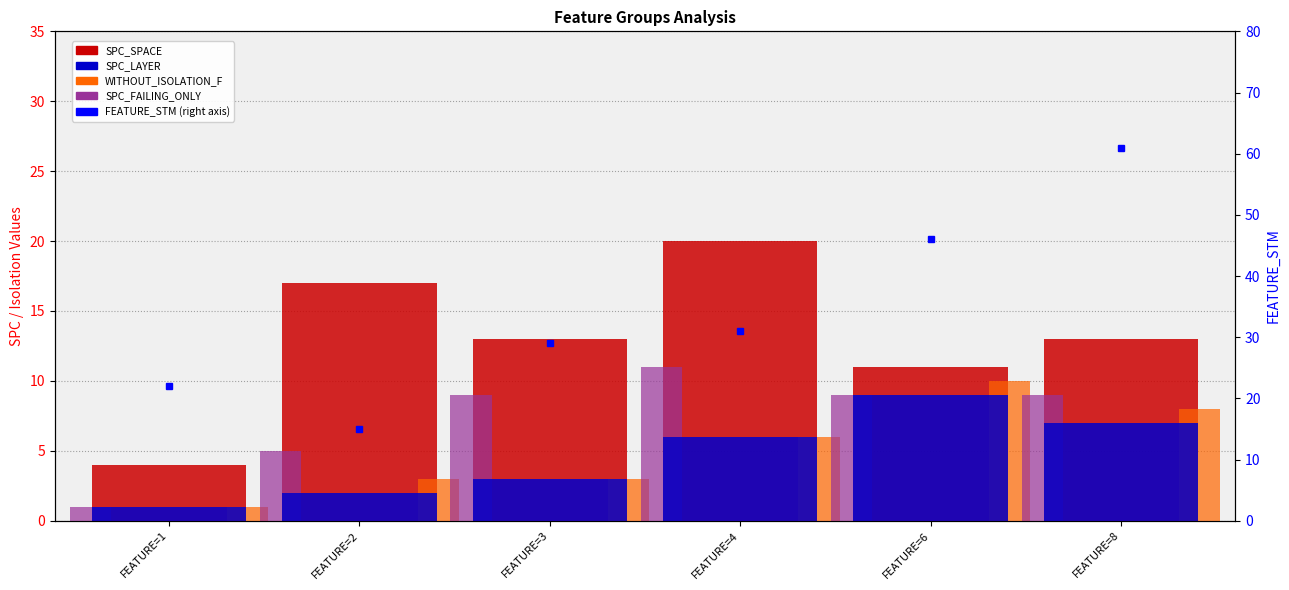

What are all the series names shown in the legend?

SPC_SPACE, SPC_LAYER, WITHOUT_ISOLATION_F, SPC_FAILING_ONLY, FEATURE_STM